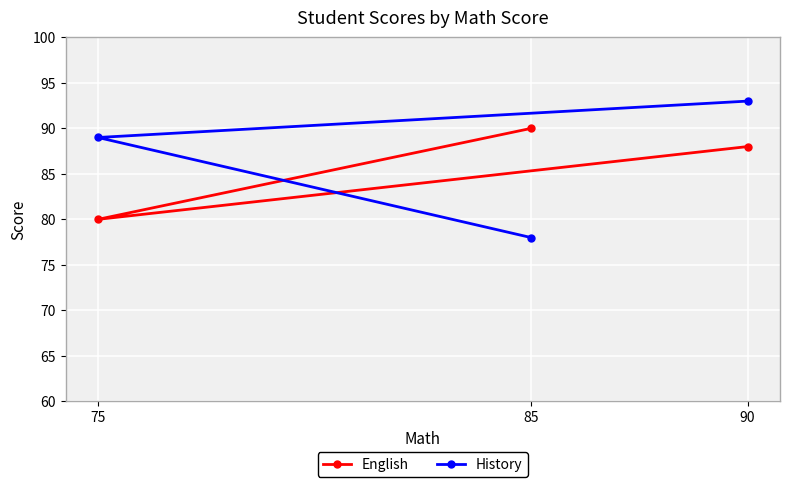

Rank the series by their average value, from lowest to highest.

English, History